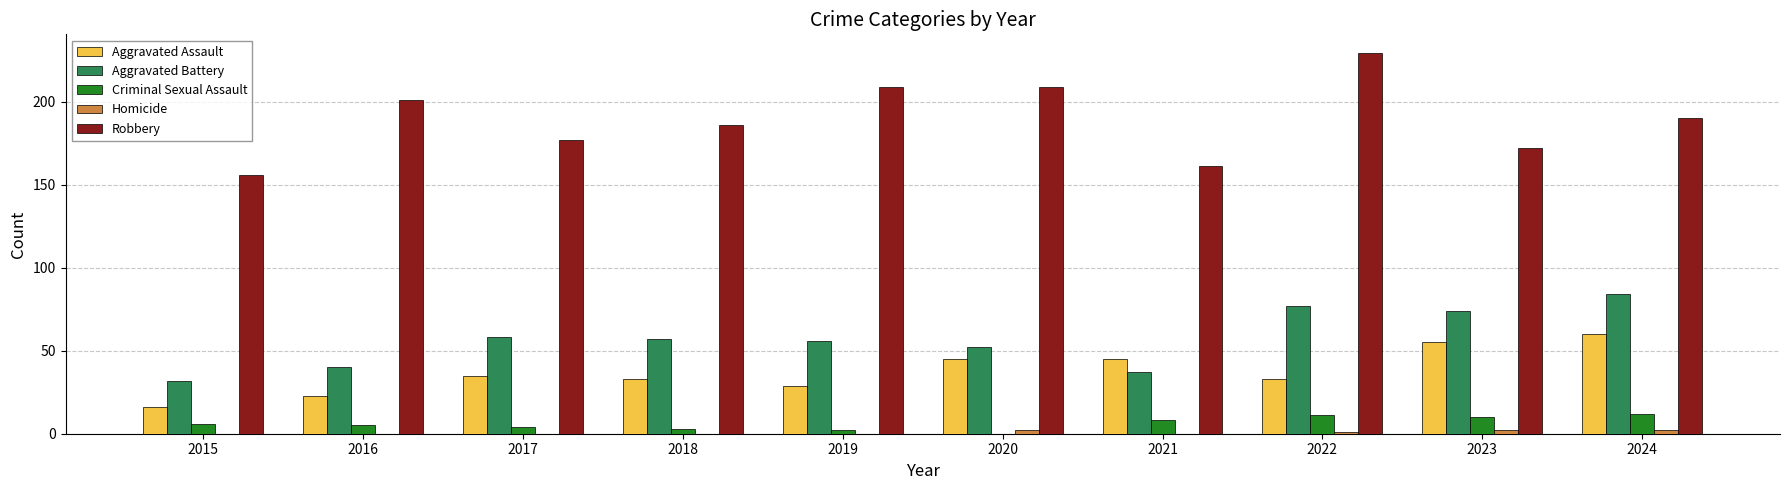

What is the highest value of the Aggravated Battery series?

84